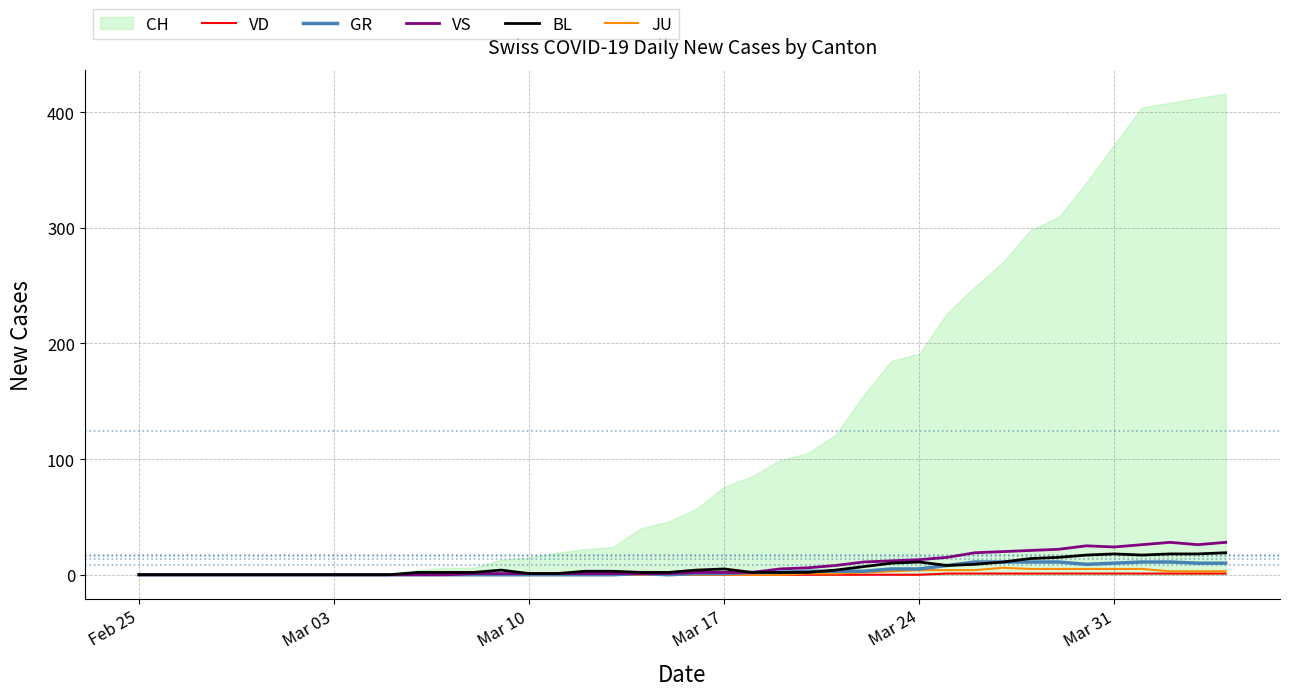

What is the highest value of the GR series?

11